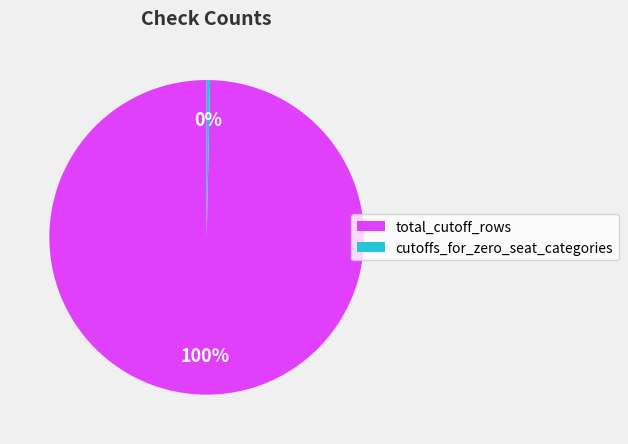

Does cutoffs_for_zero_seat_categories represent more than half of the total?

No